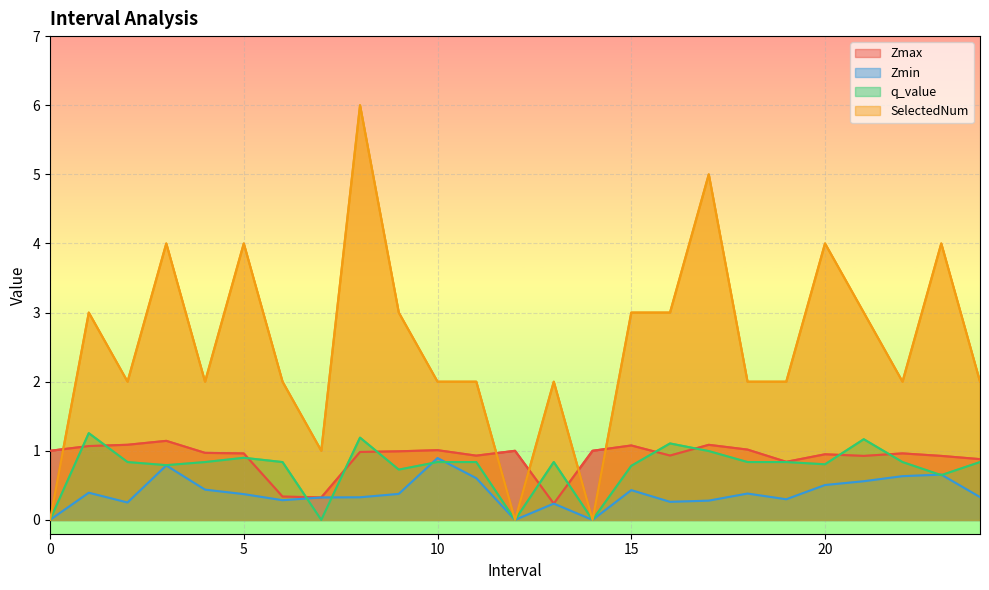

What are all the series names shown in the legend?

Zmax, Zmin, q_value, SelectedNum